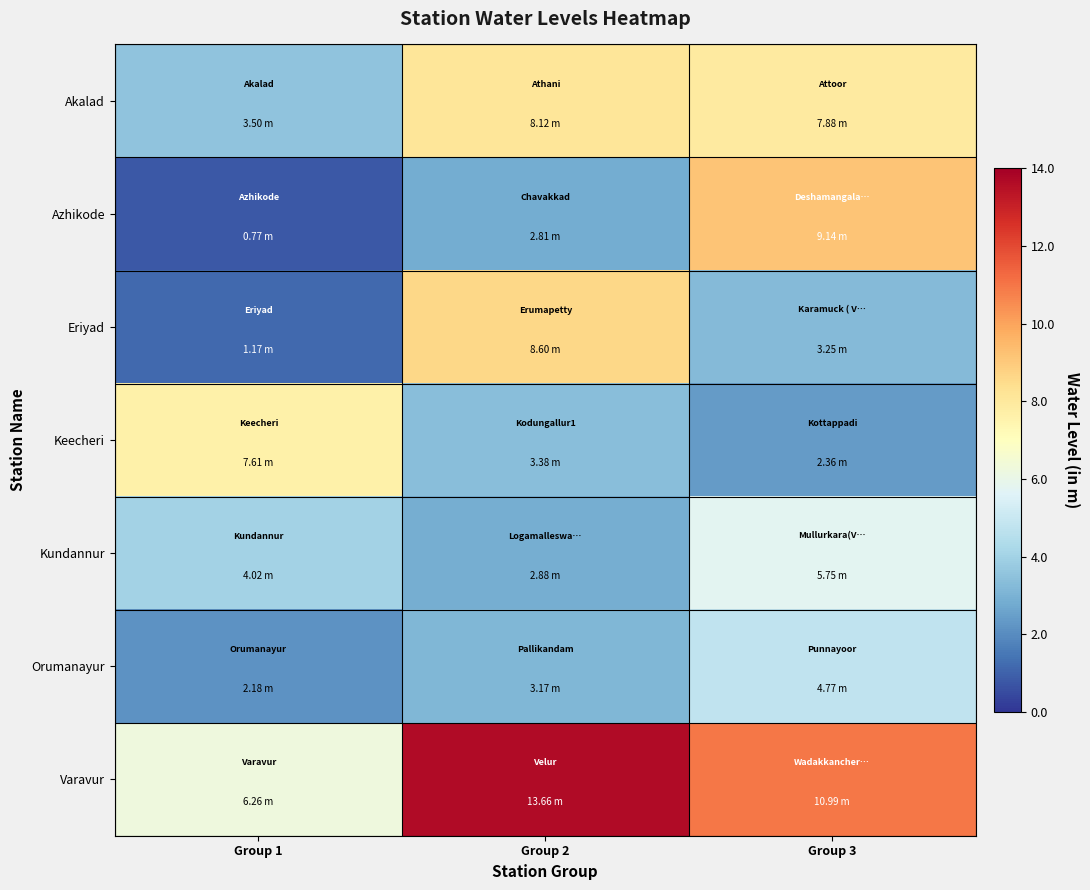

At which category is the sum across all series the highest?

Group 3